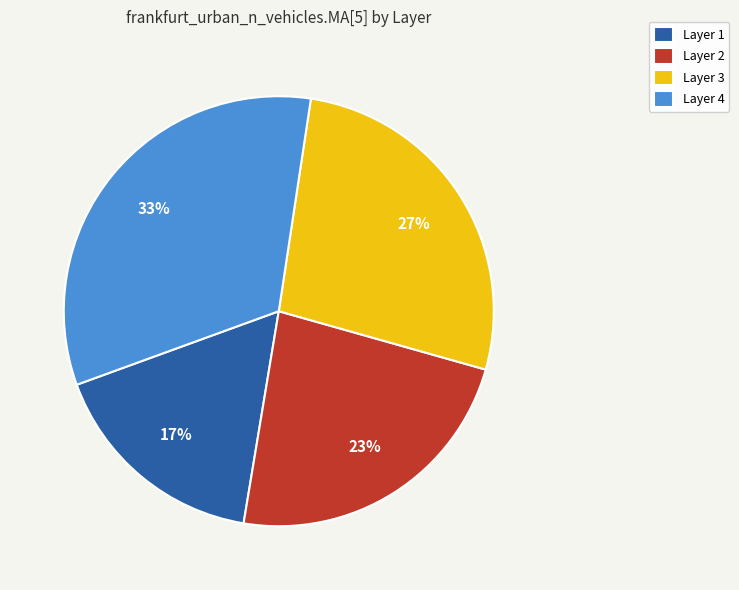

To the nearest percent, what is the difference between the largest and smallest slice percentages?

16%